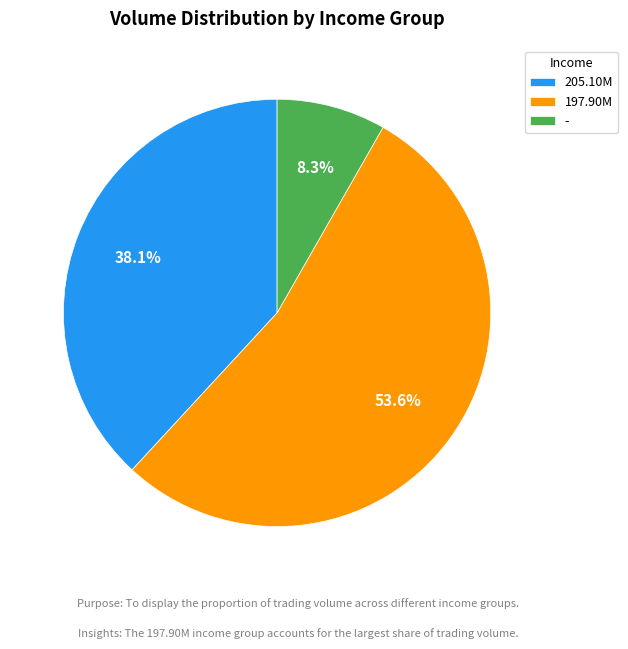

What is the smallest slice in the pie chart?

-